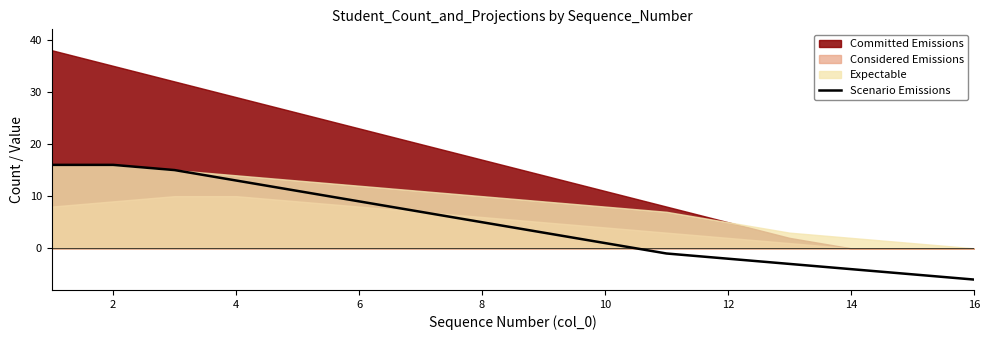

True or false: Scenario Emissions has a value of 18 at 4.

False